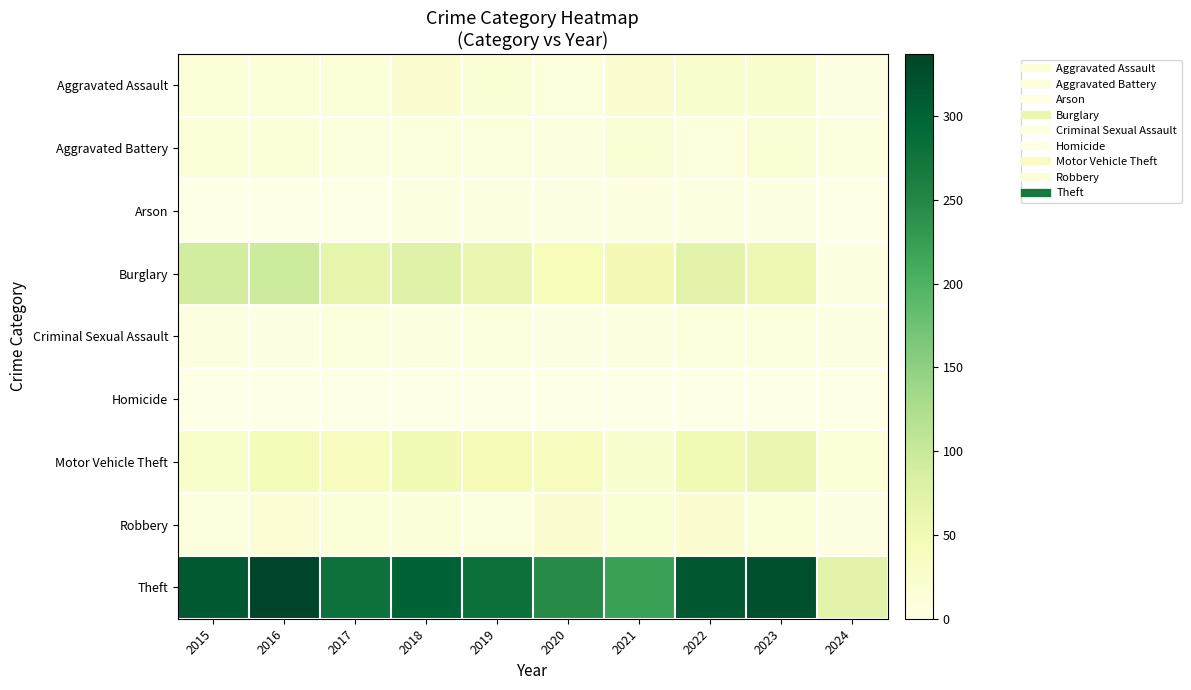

Reading left to right, extract all data points from this chart.

Aggravated Assault: 2015=12	2016=13	2017=12	2018=19	2019=16	2020=9	2021=21	2022=23	2023=22	2024=3
Aggravated Battery: 2015=13	2016=13	2017=9	2018=8	2019=8	2020=6	2021=17	2022=9	2023=16	2024=7
Arson: 2015=1	2016=0	2017=1	2018=4	2019=4	2020=3	2021=4	2022=4	2023=2	2024=0
Burglary: 2015=90	2016=96	2017=67	2018=75	2019=58	2020=42	2021=47	2022=70	2023=54	2024=4
Criminal Sexual Assault: 2015=6	2016=3	2017=9	2018=4	2019=10	2020=2	2021=5	2022=8	2023=8	2024=2
Homicide: 2015=0	2016=1	2017=1	2018=0	2019=0	2020=1	2021=0	2022=0	2023=0	2024=0
Motor Vehicle Theft: 2015=27	2016=44	2017=36	2018=50	2019=43	2020=37	2021=23	2022=50	2023=58	2024=13
Robbery: 2015=8	2016=15	2017=13	2018=11	2019=9	2020=19	2021=16	2022=19	2023=12	2024=2
Theft: 2015=311	2016=337	2017=280	2018=300	2019=281	2020=245	2021=221	2022=314	2023=323	2024=70